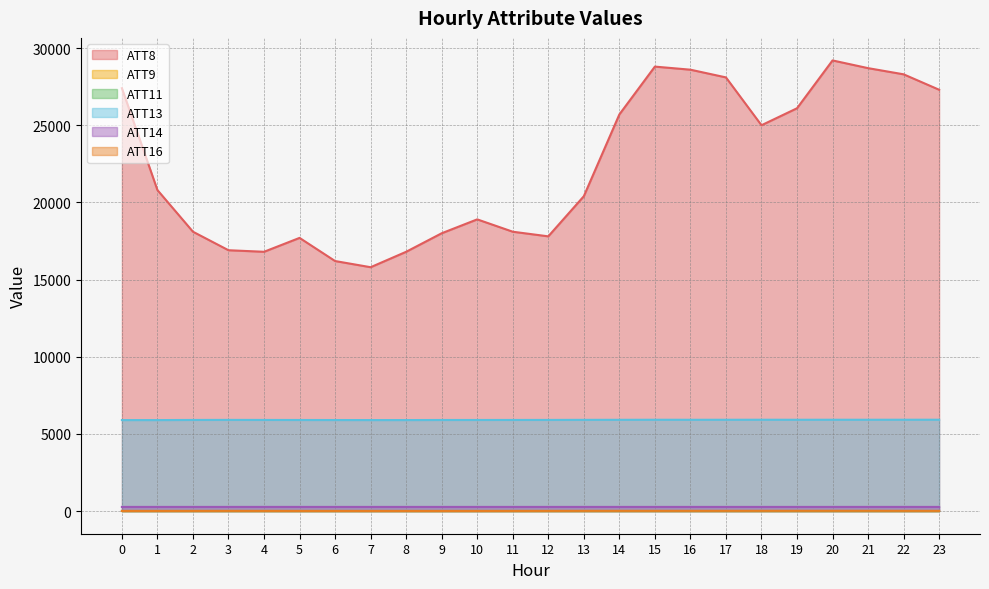

Which series has the largest total across all categories?

ATT8